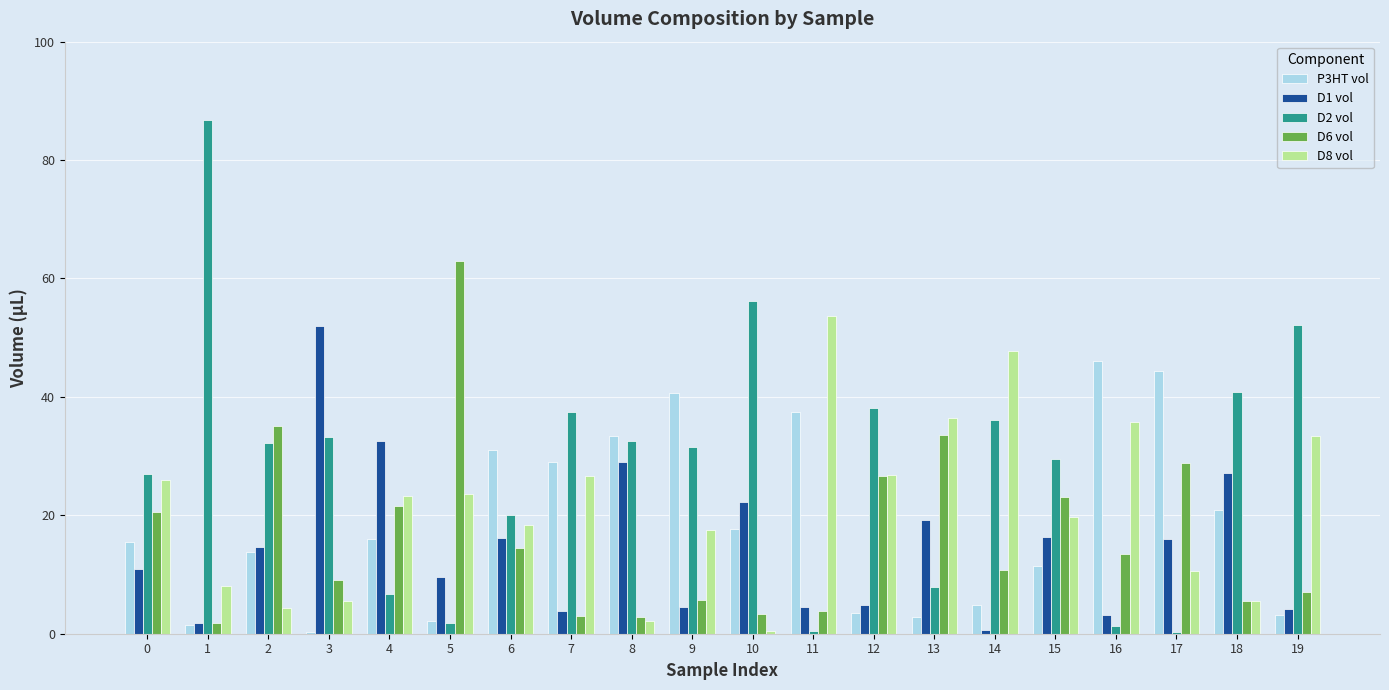

Is the value of D2 vol at 8 greater than the value of D1 vol at 12?

Yes